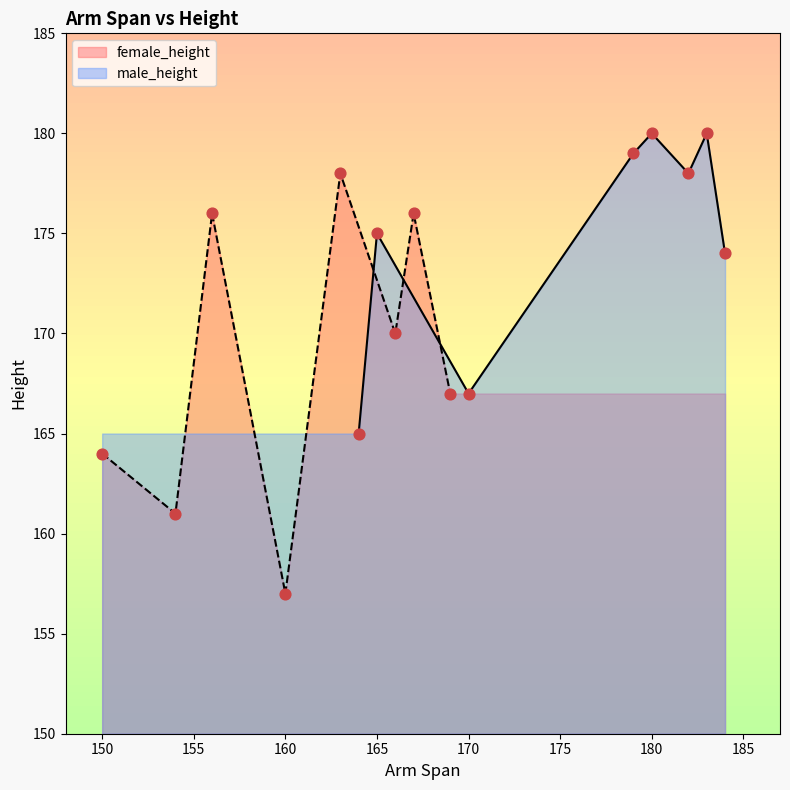

Which series reaches the maximum Y coordinate?

male_height